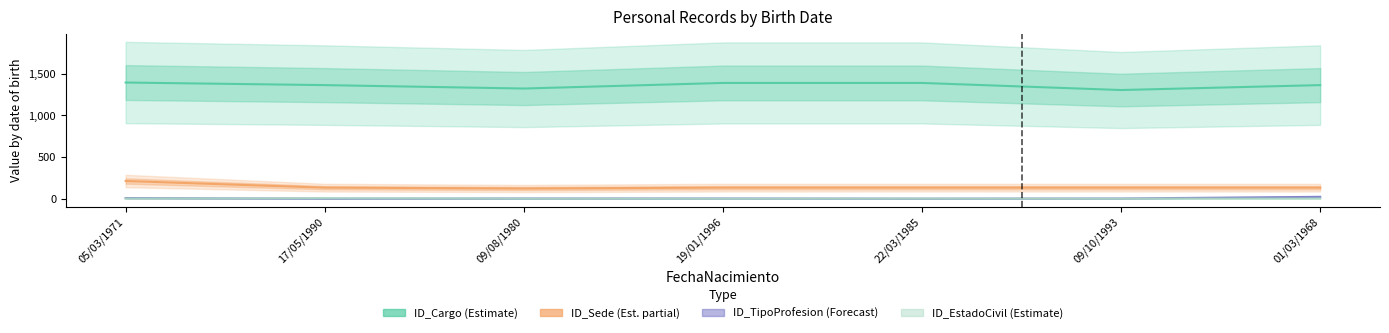

The value of ID_TipoProfesion at 09/10/1993 is 5. True or false?

False